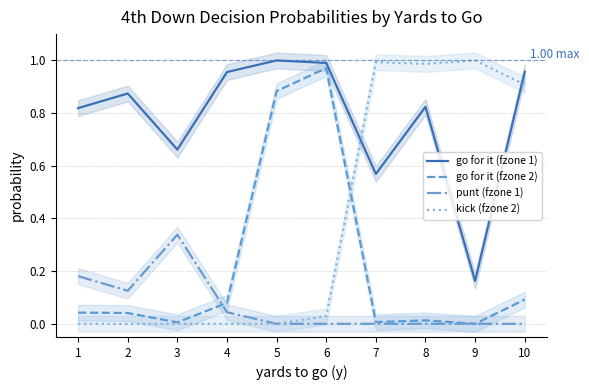

What is the approximate value of punt (fzone 1) at 1?

0.2